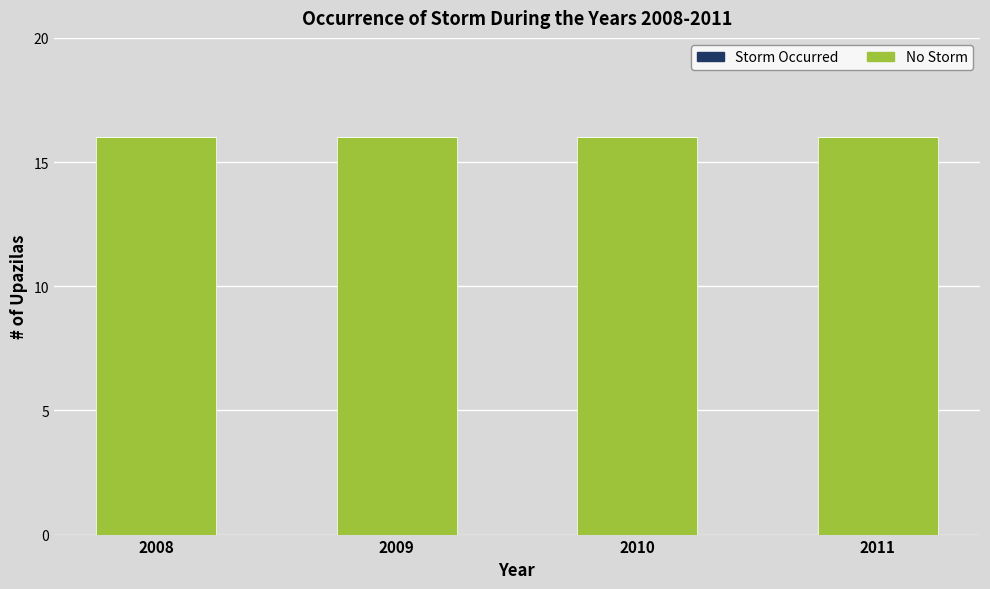

Reading left to right, transcribe all the data shown in this chart.

No Storm: 16	16	16	16
Storm Occurred: 0	0	0	0